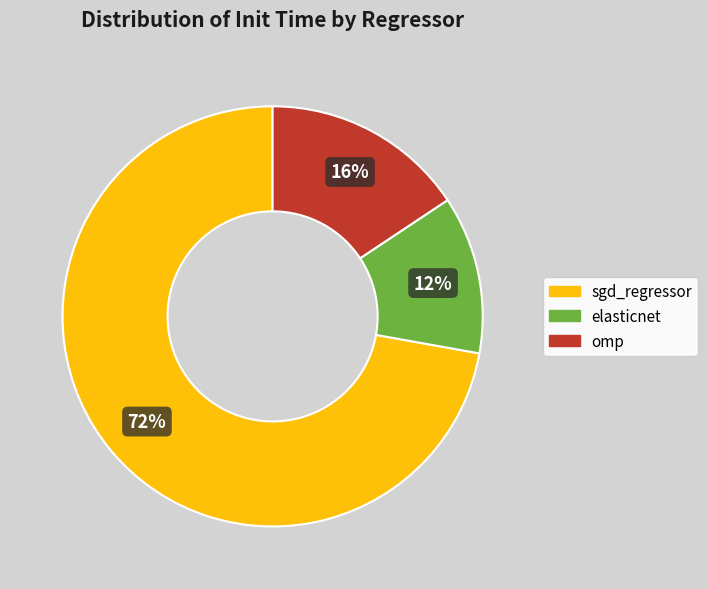

What percentage is the elasticnet slice, to the nearest percent?

12%